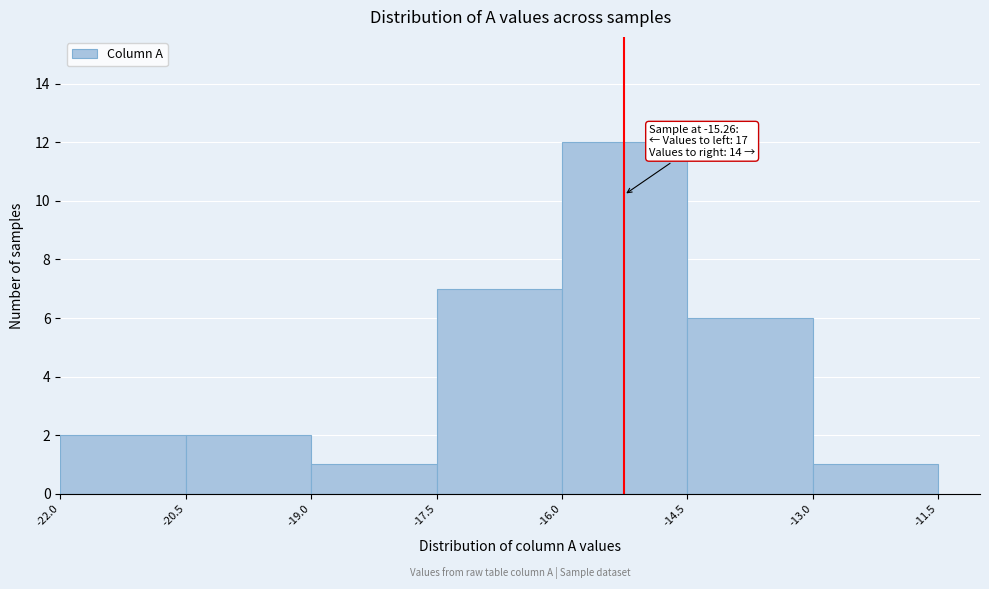

Over which range of the x-axis is the bar tallest?

-16.0 to -14.5